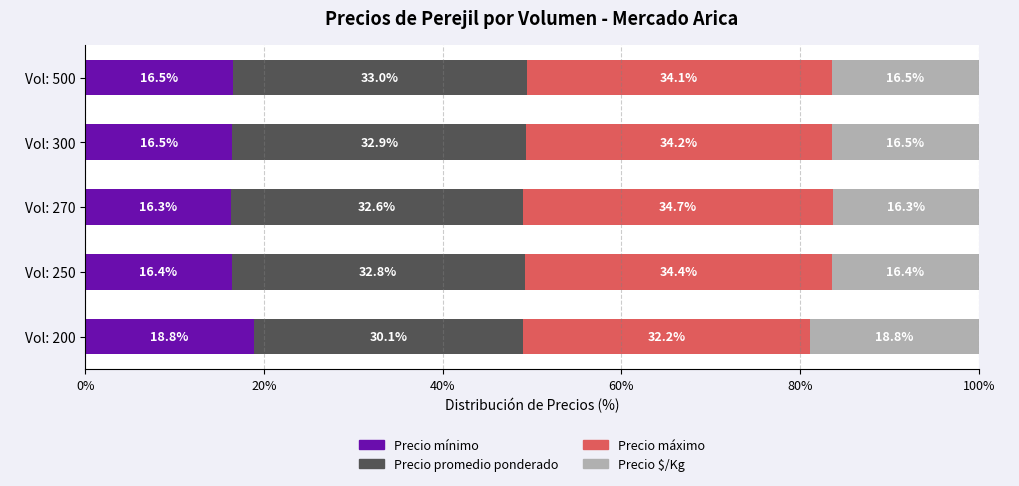

Count the Precio mínimo values in the range 16 to 17.

4